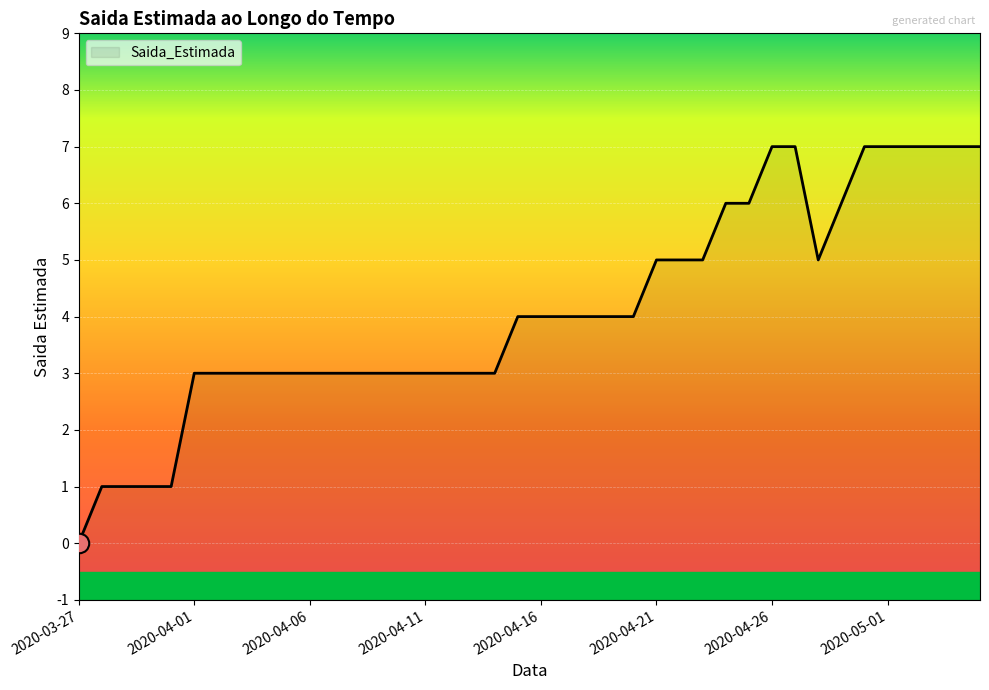

True or false: there are more than 0 points higher than both neighbors.

False